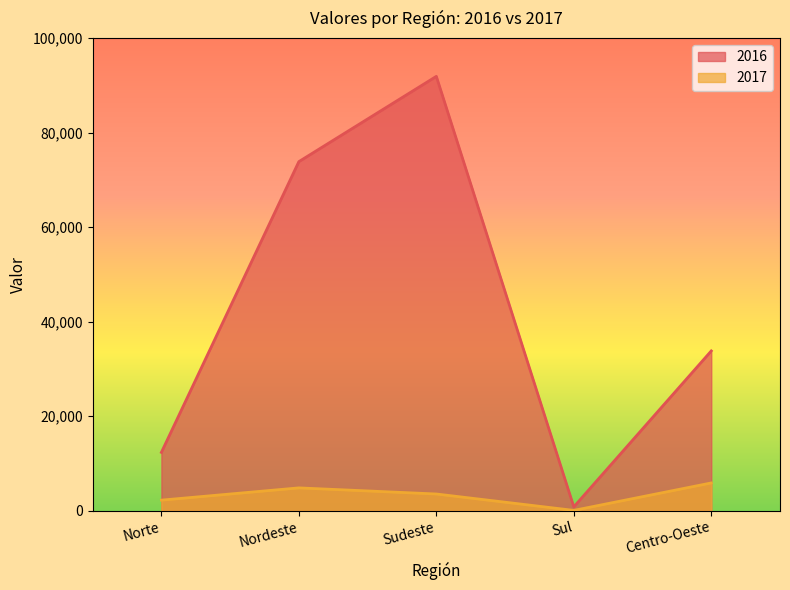

At which label does 2016 reach its minimum?

Sul